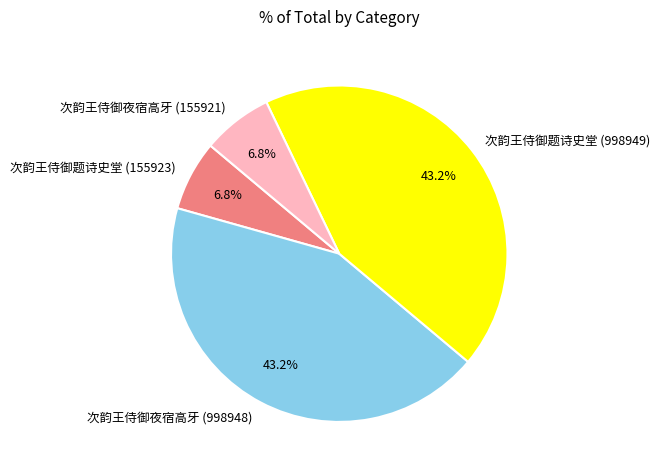

Combined, what portion of the pie is 次韵王侍御题诗史堂 (155923) and 次韵王侍御夜宿高牙 (998948)?

50.0%